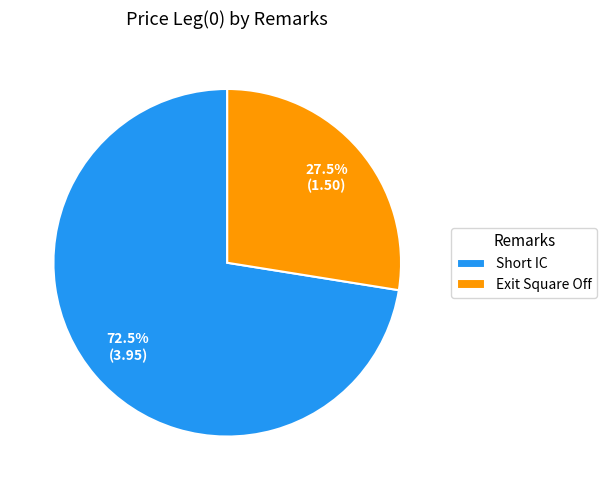

Between Exit Square Off and Short IC, which is larger?

Short IC